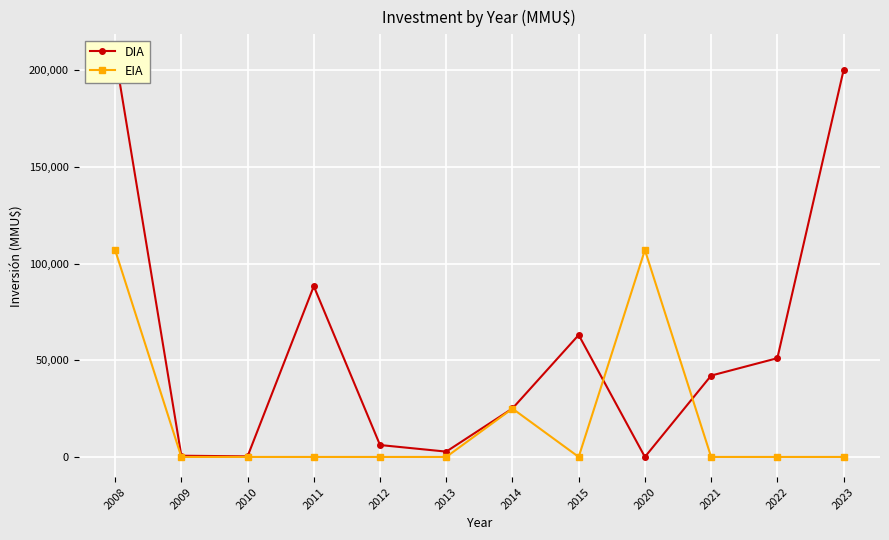

True or false: EIA has a value of 49088 at 2012.

False